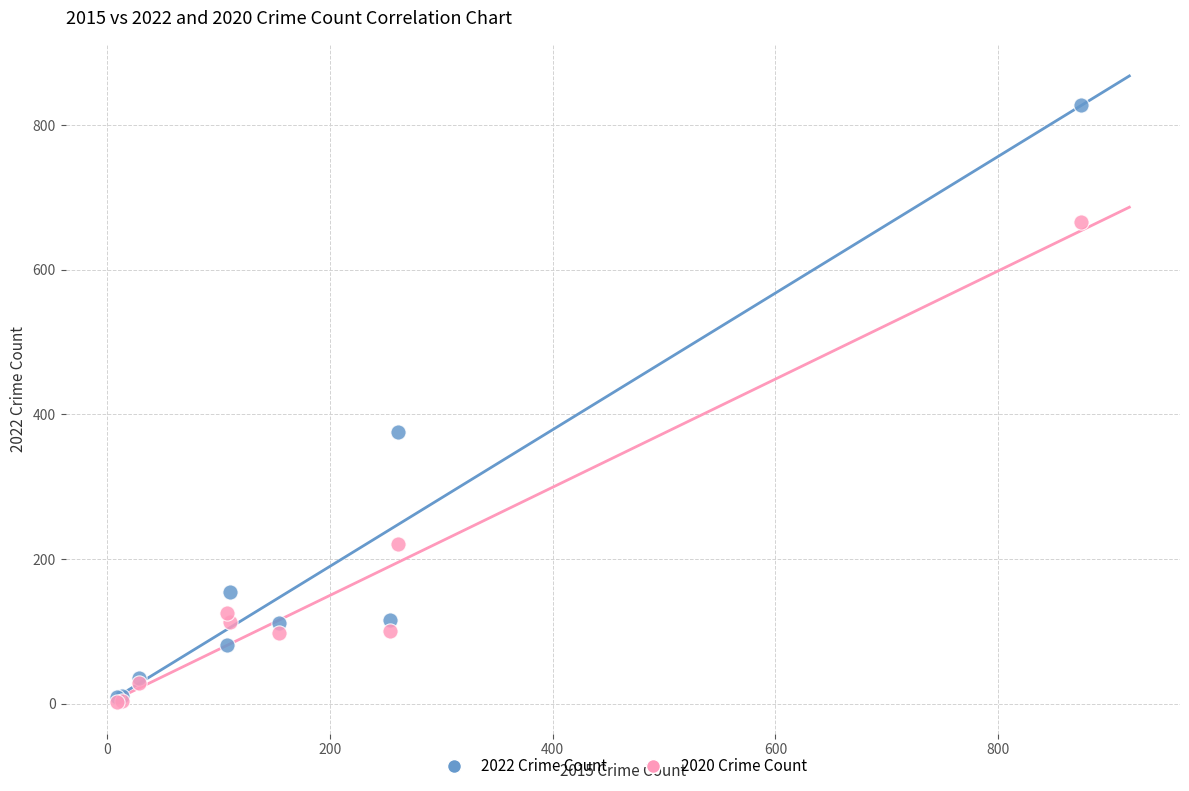

Across all series, what Y value is closest to 414?

376